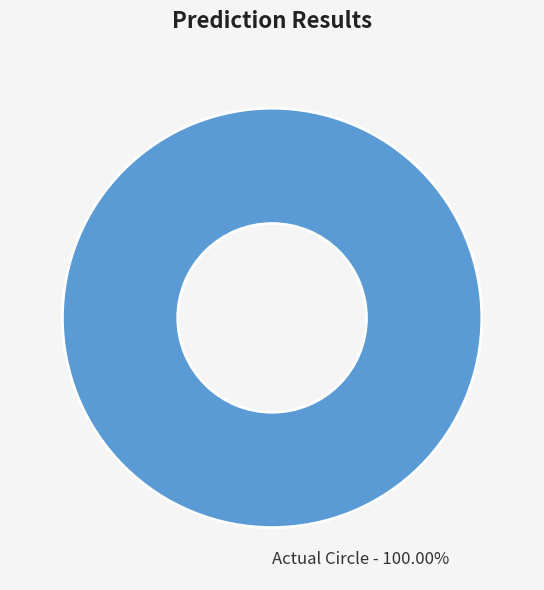

Rank the categories by value from highest to lowest.

Actual Circle - 100.00%